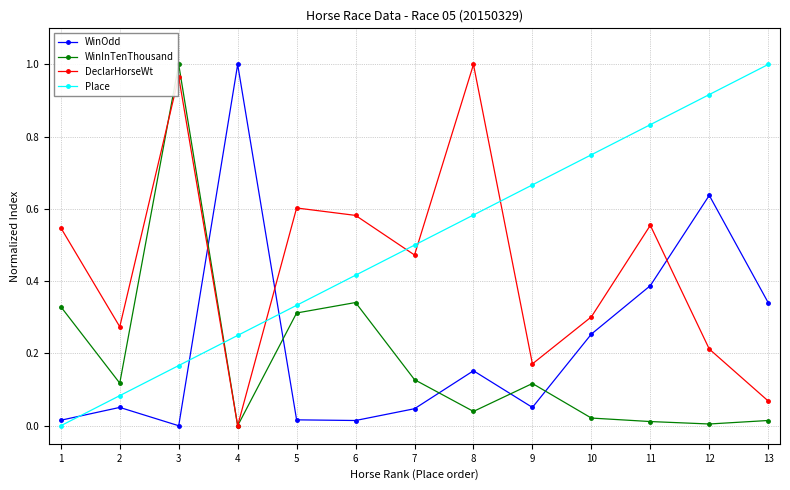

The Place series shows 0.7 at 6. True or false?

False